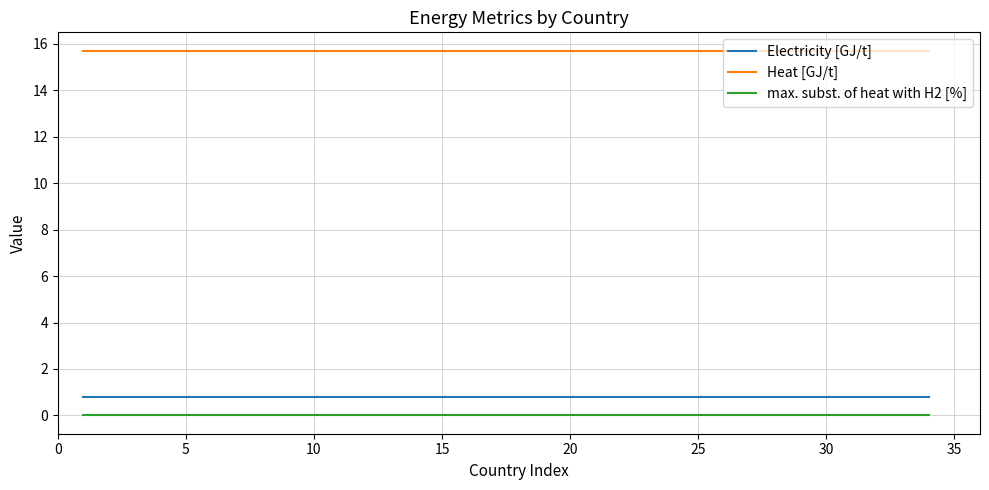

True or false: Electricity [GJ/t] and Heat [GJ/t] cross at least once.

False